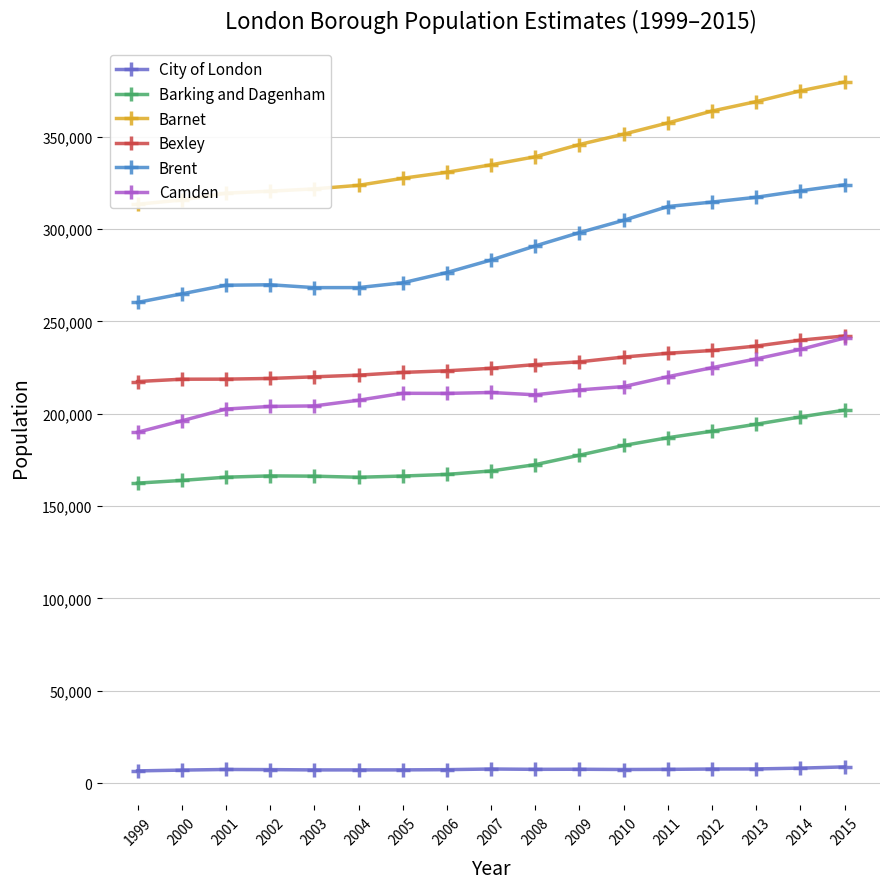

Is this an area chart (filled region under the line)?

No